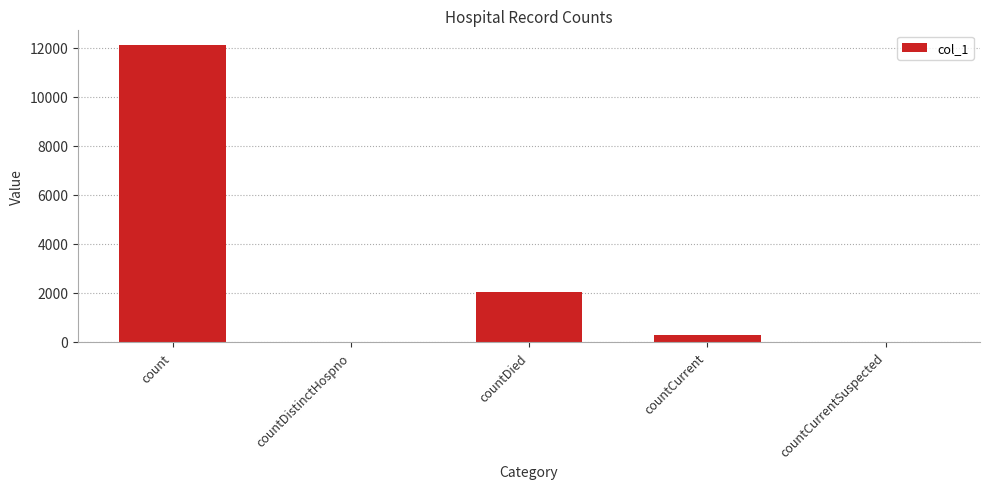

How many series are shown in this chart?

1